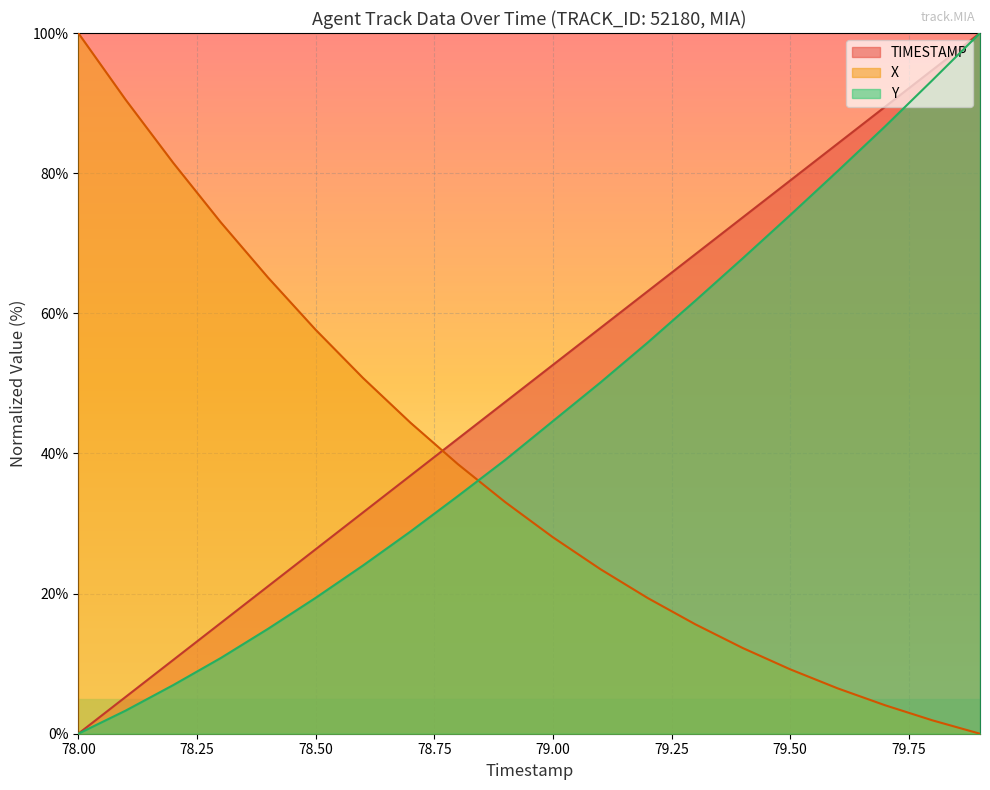

What is the difference between the Y values at 78.1 and 78.6?

20.7